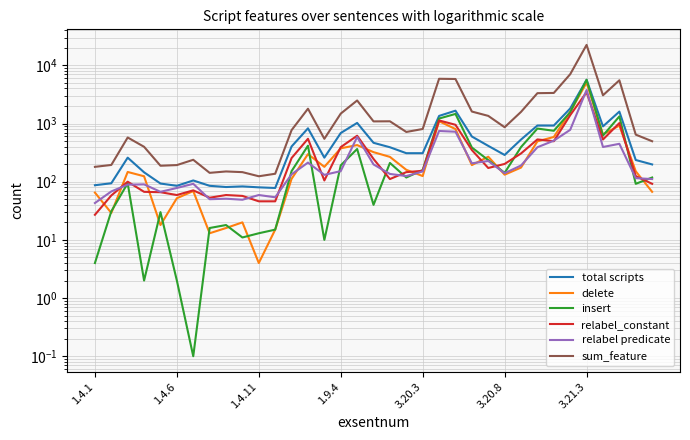

Count the number of categories in the chart.

35